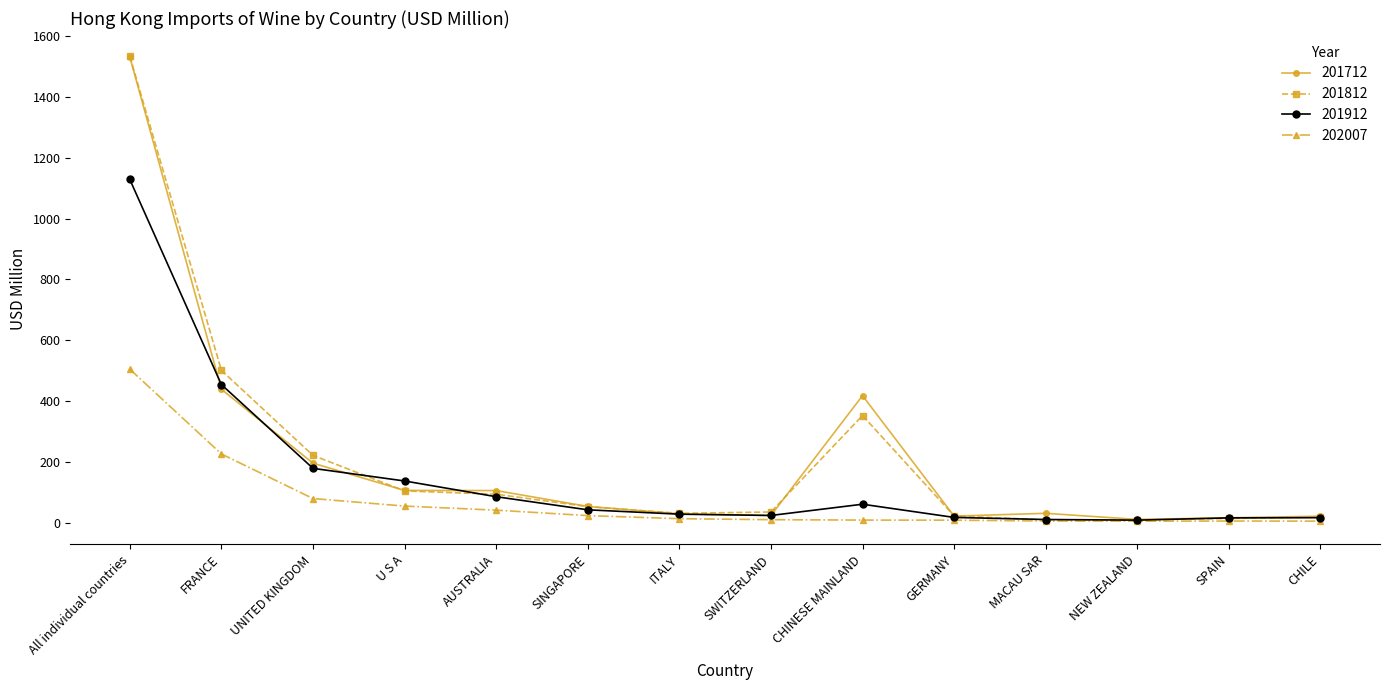

What is the average value of the 201812 series?

214.2